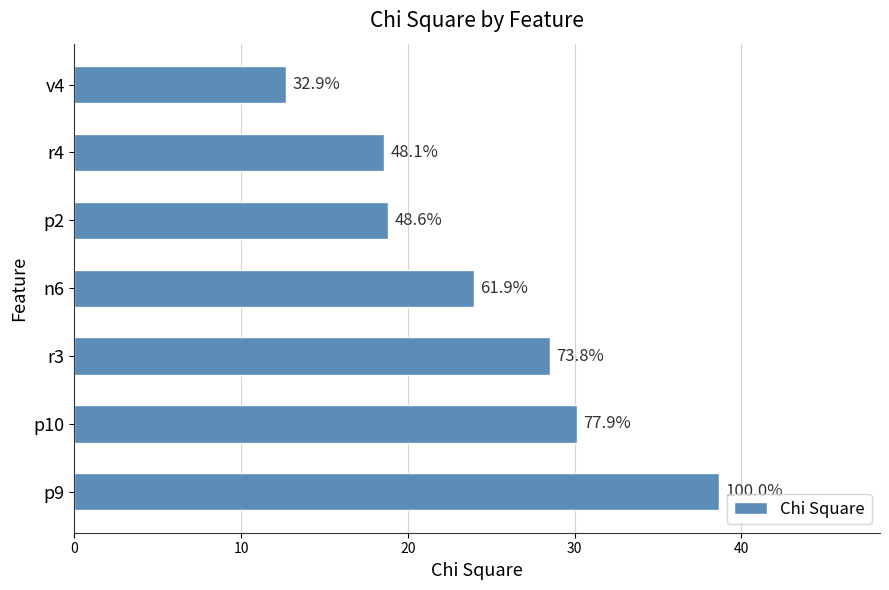

Does the chart contain any negative values?

No